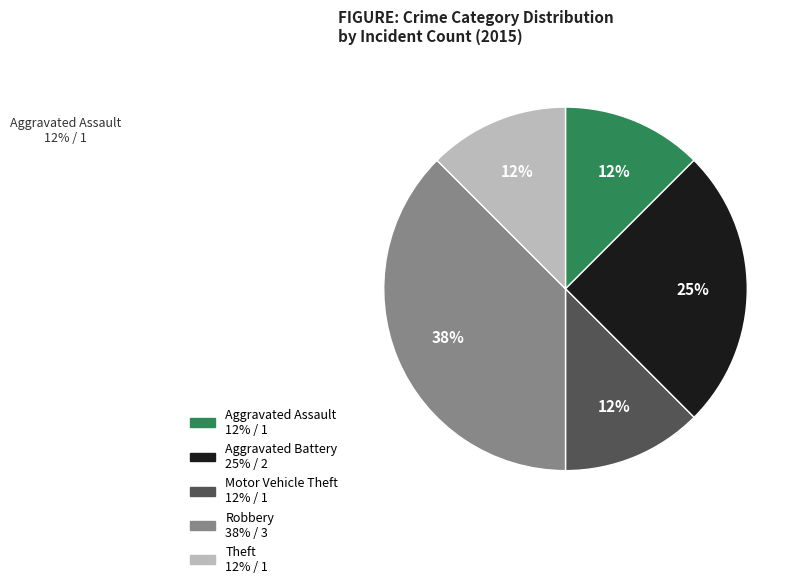

To the nearest percent, what is the average slice percentage?

20%